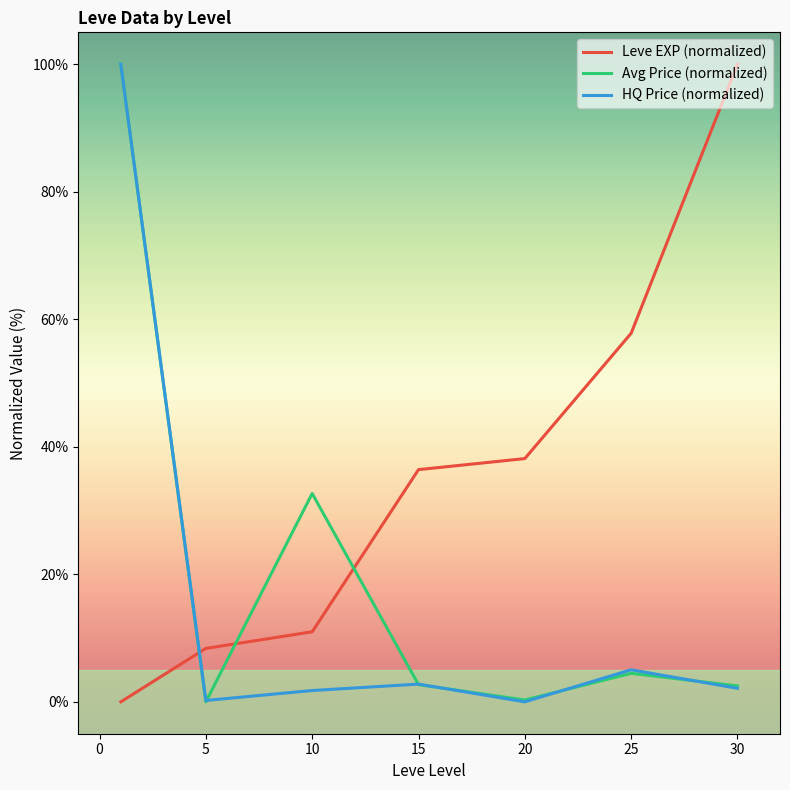

What is the maximum value shown in the chart?

100.0